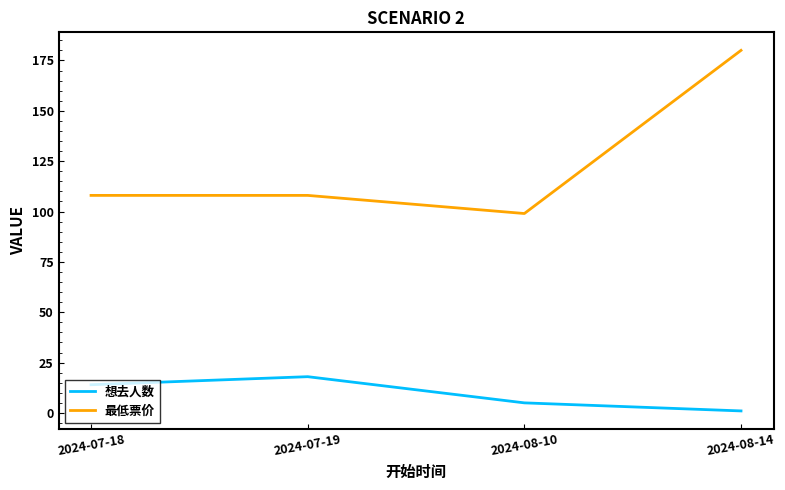

Rank the series by their maximum value, from lowest to highest.

想去人数, 最低票价